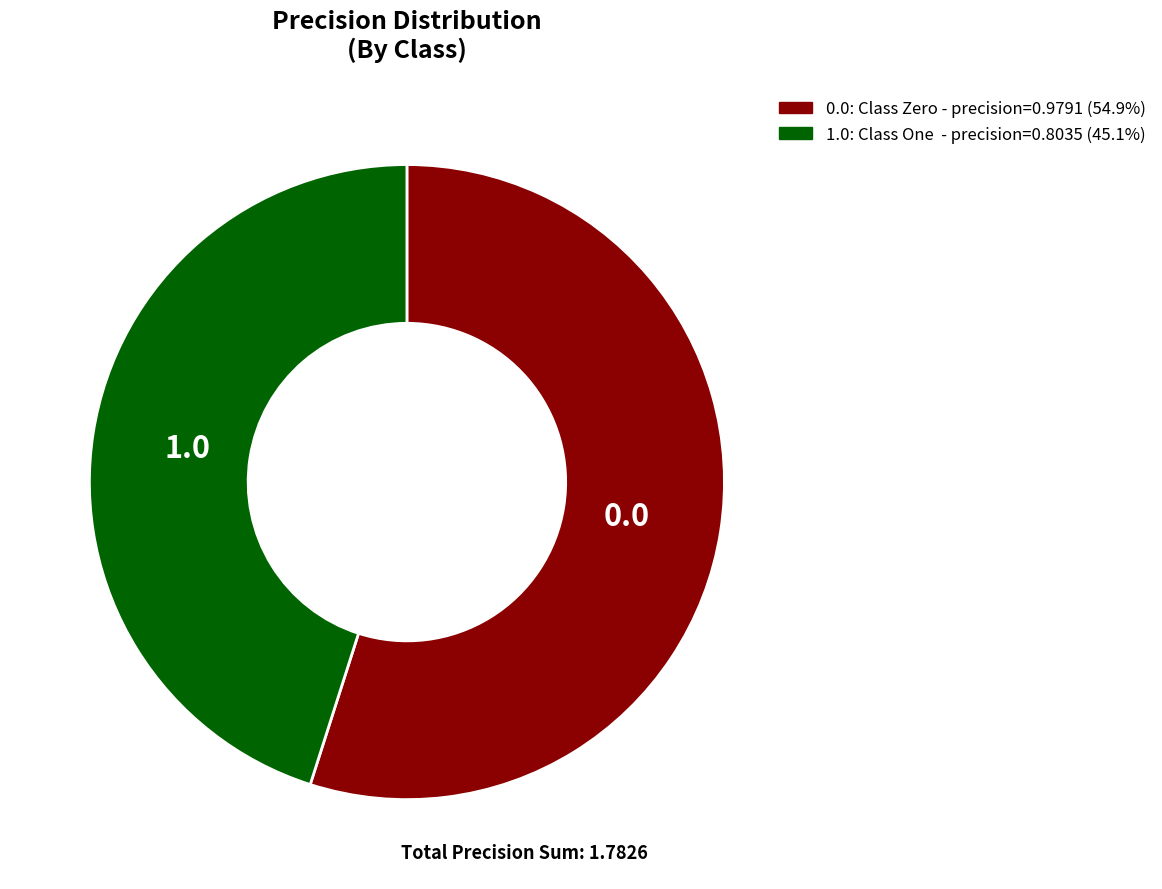

Count the number of slices in the pie.

2